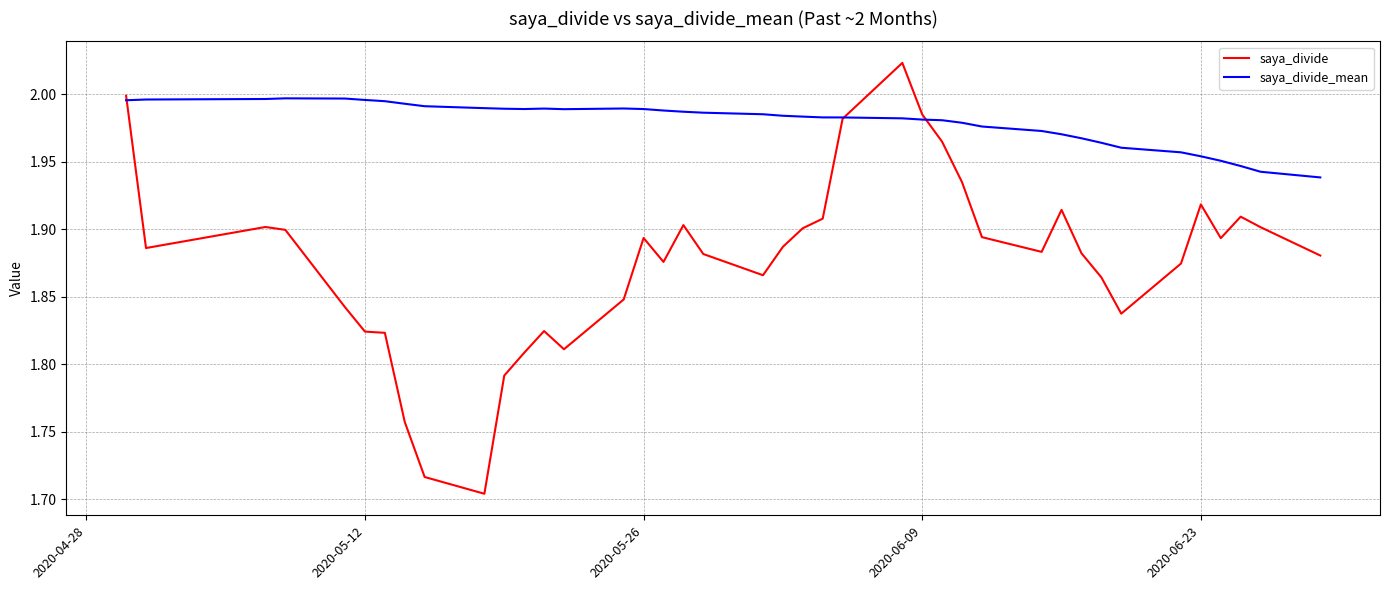

Which series has the largest total across all categories?

saya_divide_mean